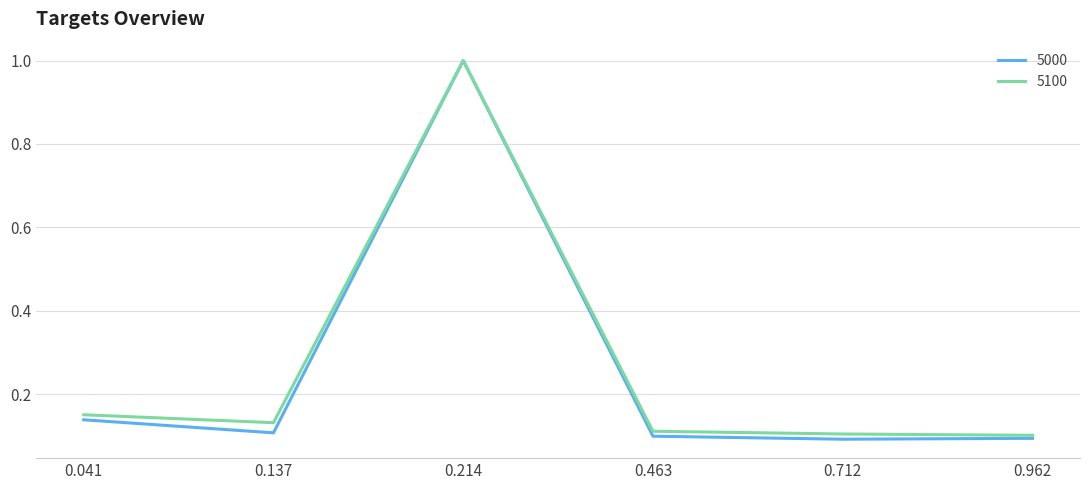

True or false: 5100 has a value of 0.5 at 0.214.

False